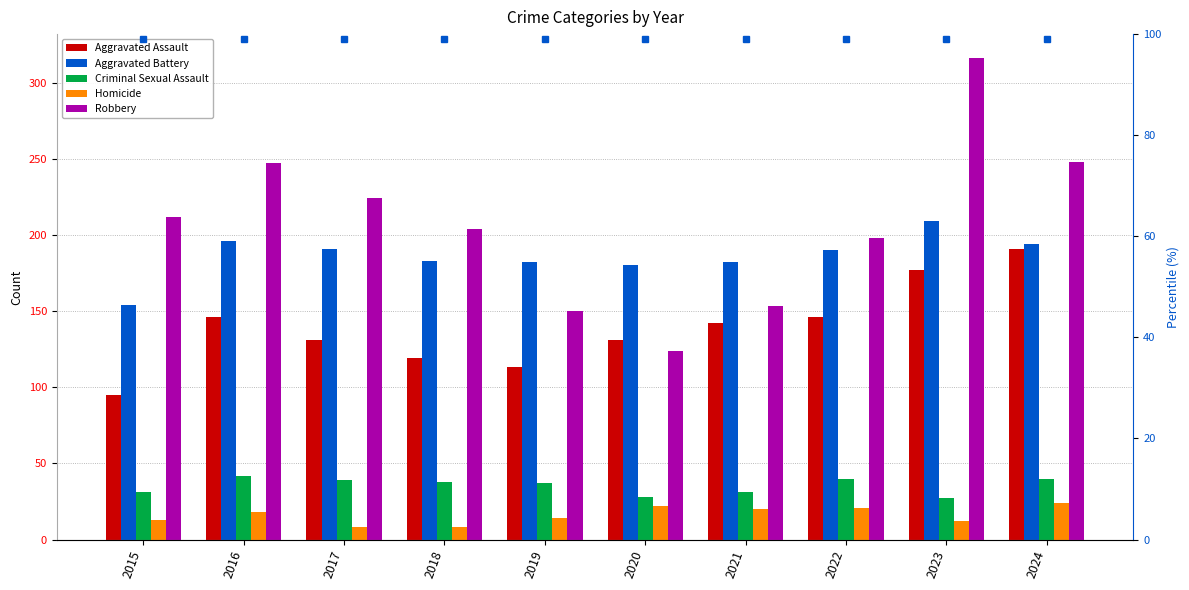

What is the difference between the Criminal Sexual Assault values at 2021 and 2023?

4